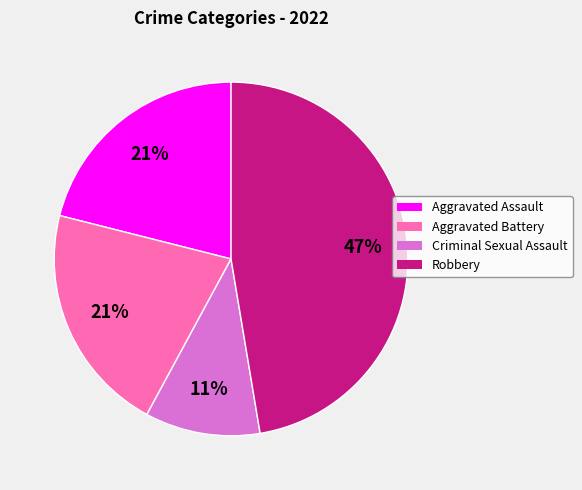

Which slice is the largest?

Robbery